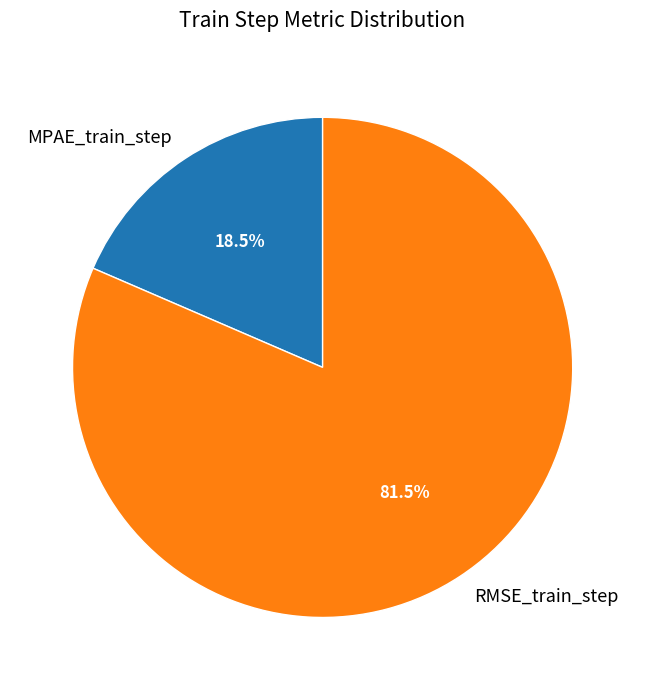

Which slice represents more than half of the pie?

RMSE_train_step